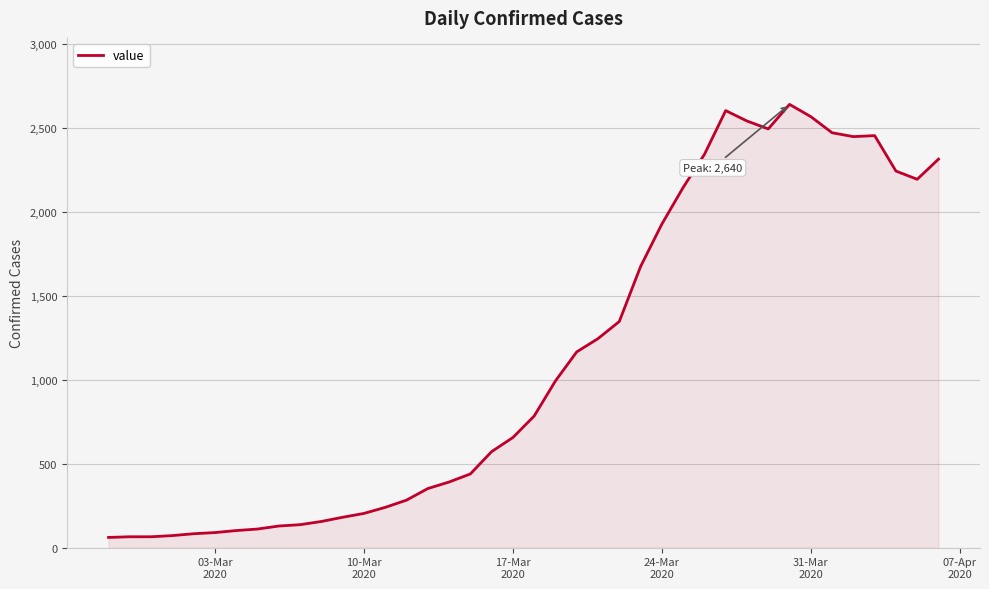

What is the maximum value shown in the chart?

2640